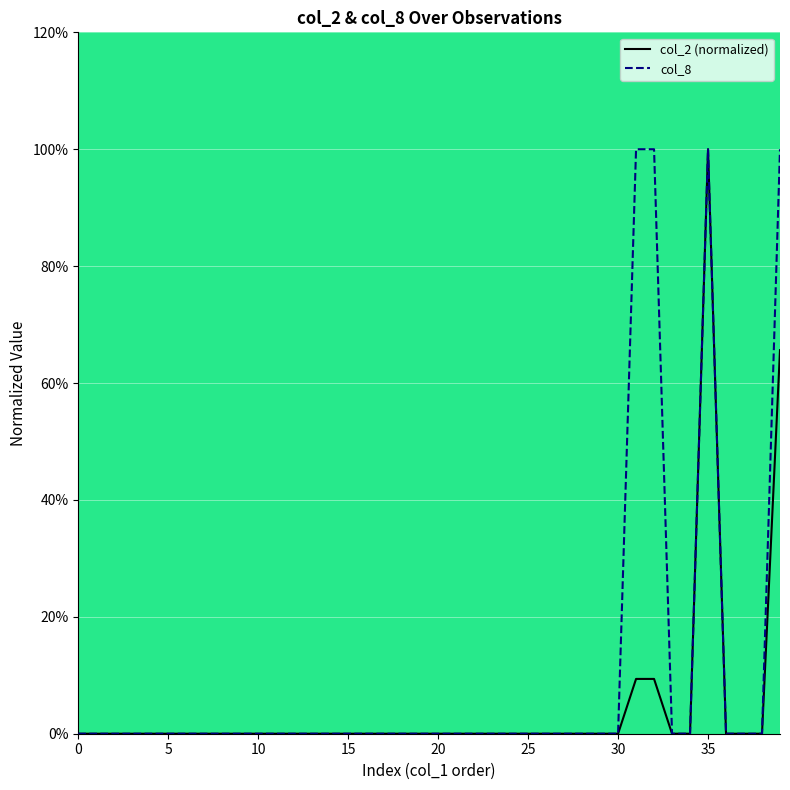

True or false: col_8 has a value of 0.5 at 18.

False